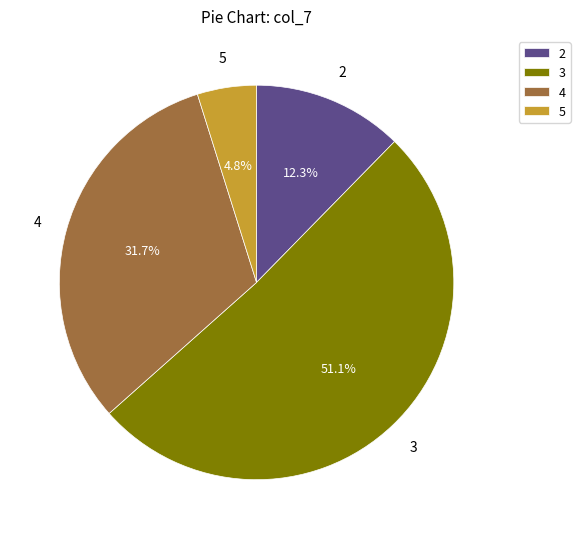

Which has a higher value, 5 or 3?

3